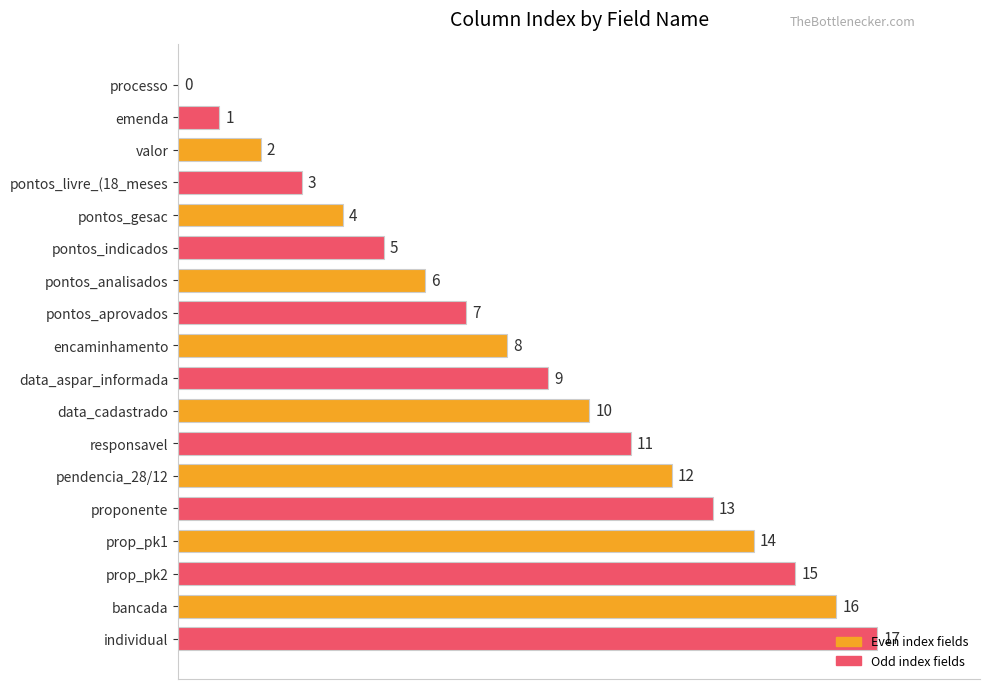

True or false: the data shows 8 at encaminhamento.

True